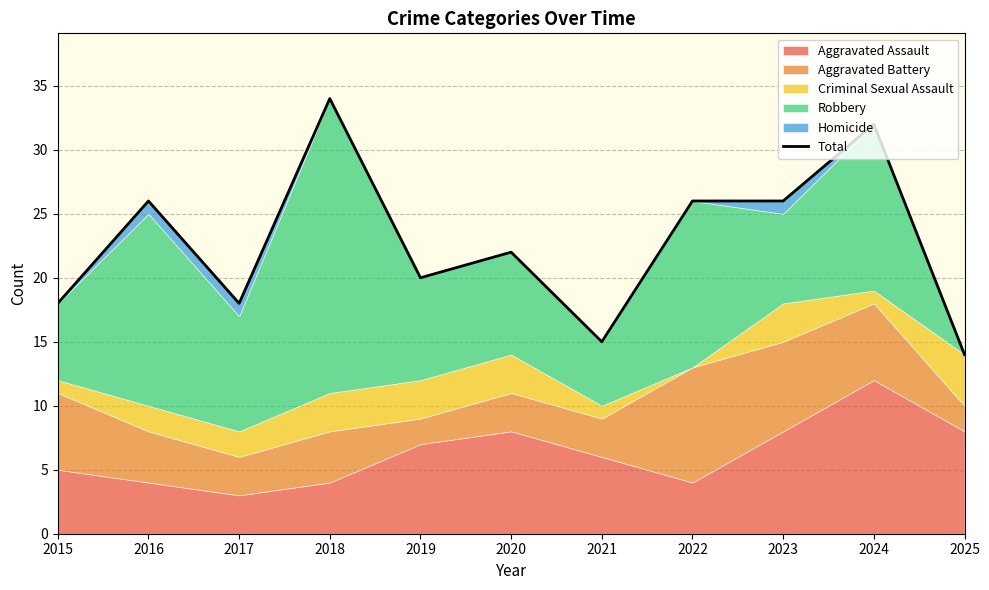

Between 2023 and 2022, which is larger?

2023